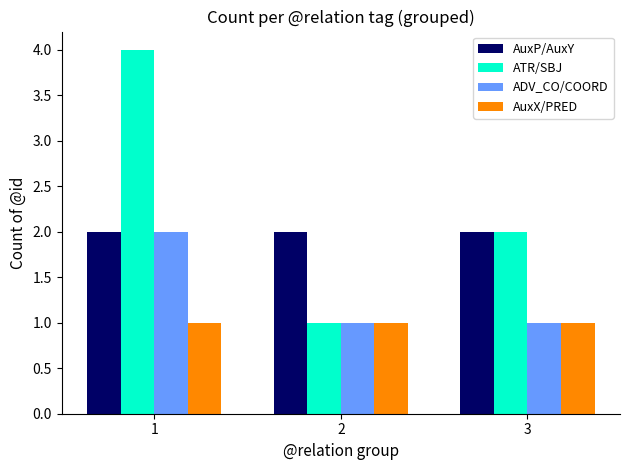

What is the spread (max minus min) of values at 2?

1